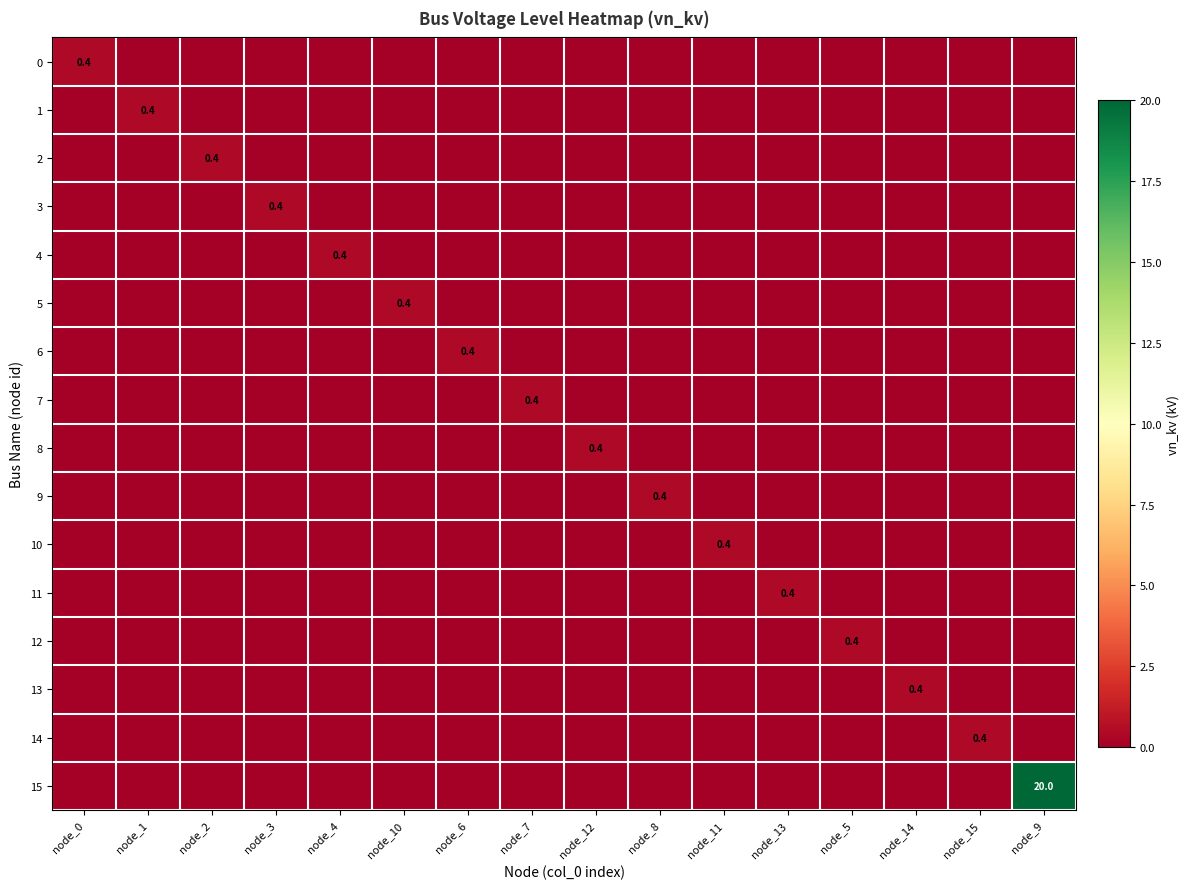

Which category has the lowest value across all series?

node_1